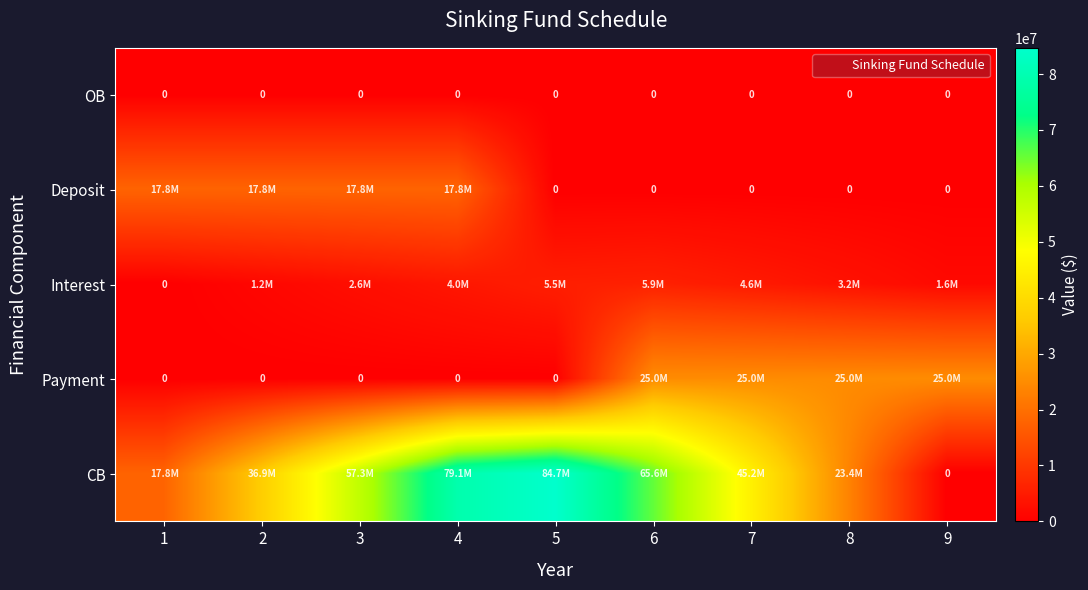

What is the maximum value for Deposit?

17824654.5